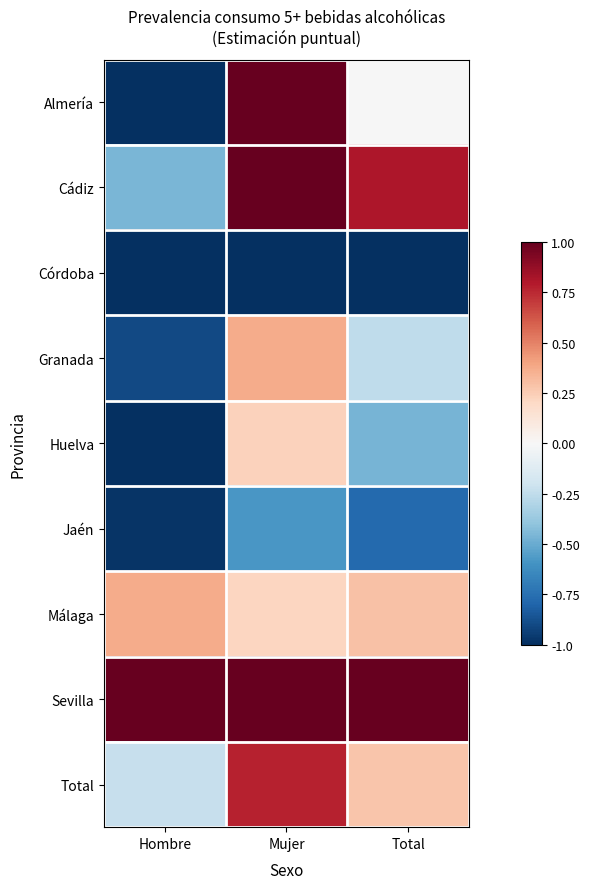

Reading left to right, extract all data points from this chart.

Almería: Hombre=-1.0	Mujer=1.0	Total=-0.0
Cádiz: Hombre=-0.5	Mujer=1.0	Total=0.8
Córdoba: Hombre=-1.0	Mujer=-1.0	Total=-1.0
Granada: Hombre=-0.9	Mujer=0.4	Total=-0.3
Huelva: Hombre=-1.0	Mujer=0.2	Total=-0.5
Jaén: Hombre=-1.0	Mujer=-0.6	Total=-0.8
Málaga: Hombre=0.4	Mujer=0.2	Total=0.3
Sevilla: Hombre=1.0	Mujer=1.0	Total=1.0
Total: Hombre=-0.2	Mujer=0.8	Total=0.3